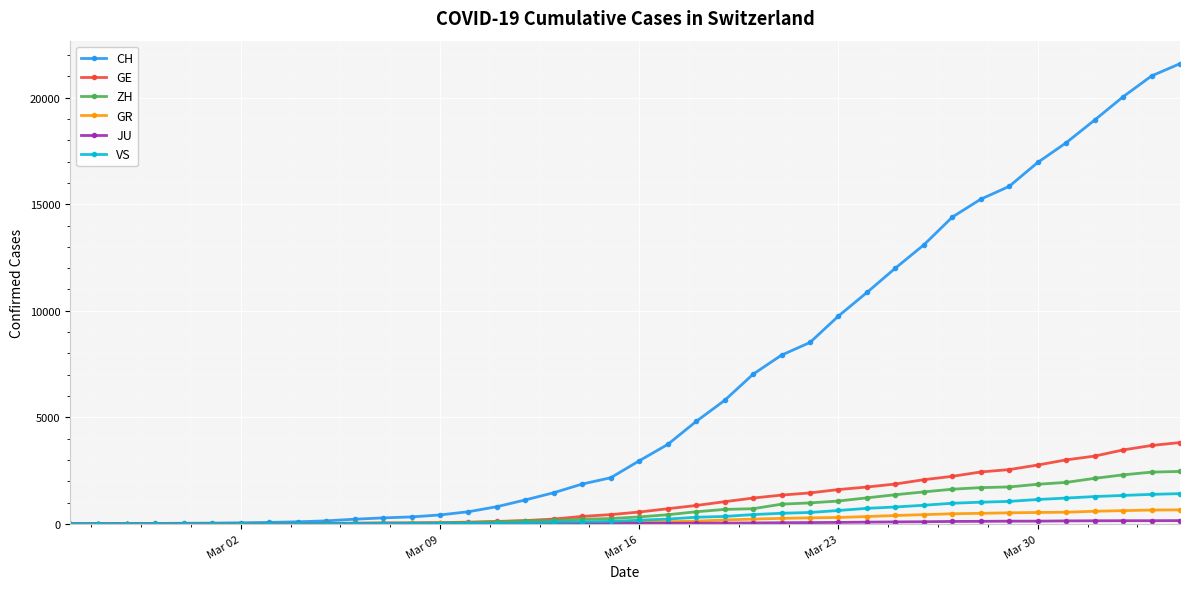

Which series has the largest total across all categories?

CH